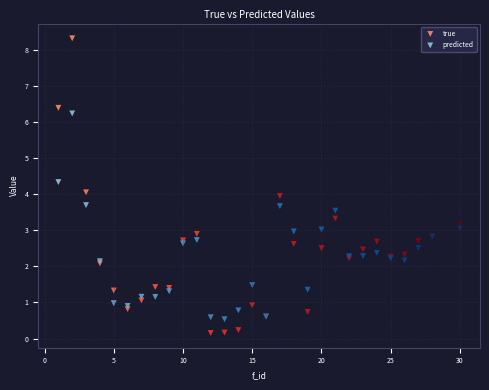

Which series contains the highest Y value?

true